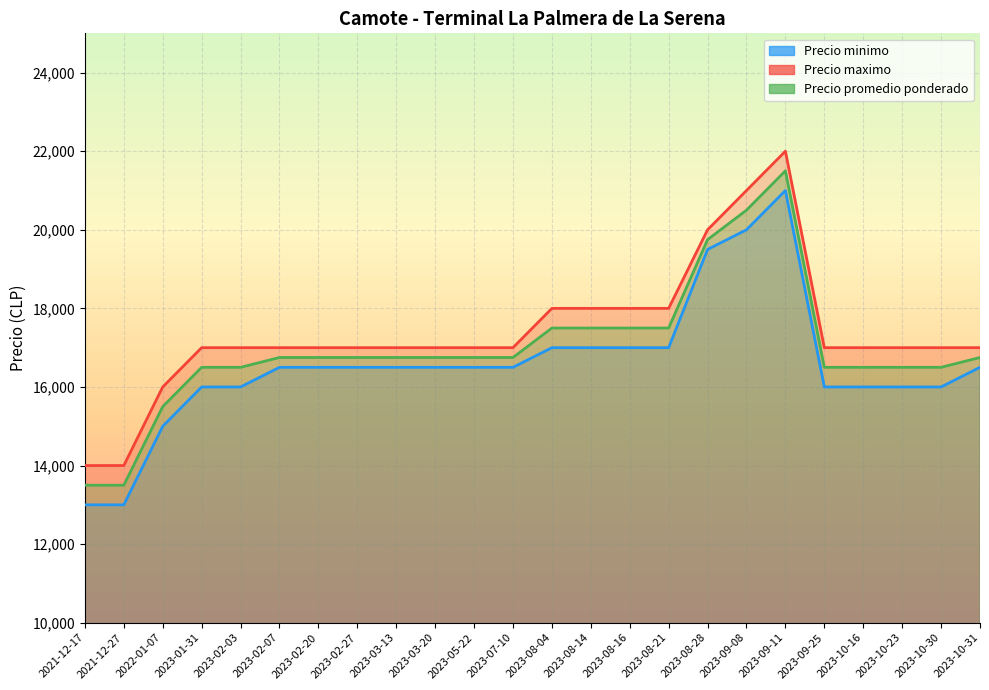

Count the number of categories in the chart.

24